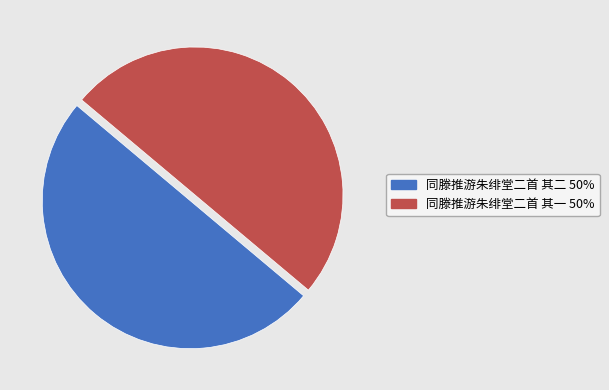

Count the number of slices in the pie.

2